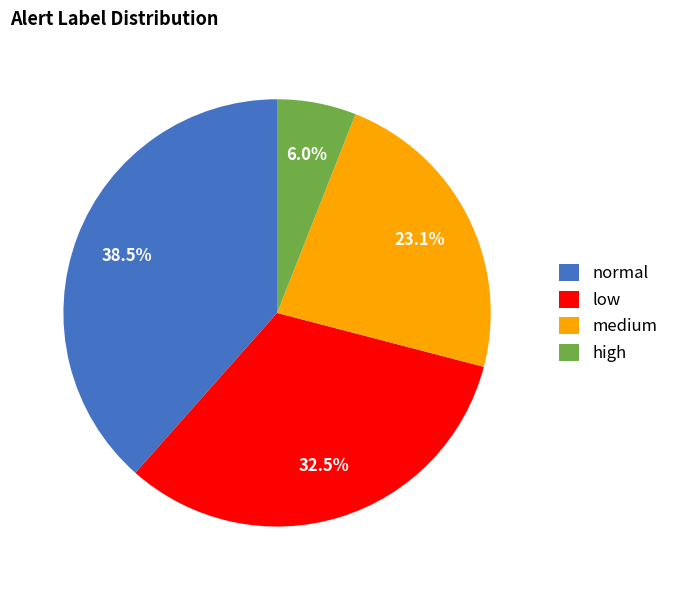

How many segments does this pie chart have?

4